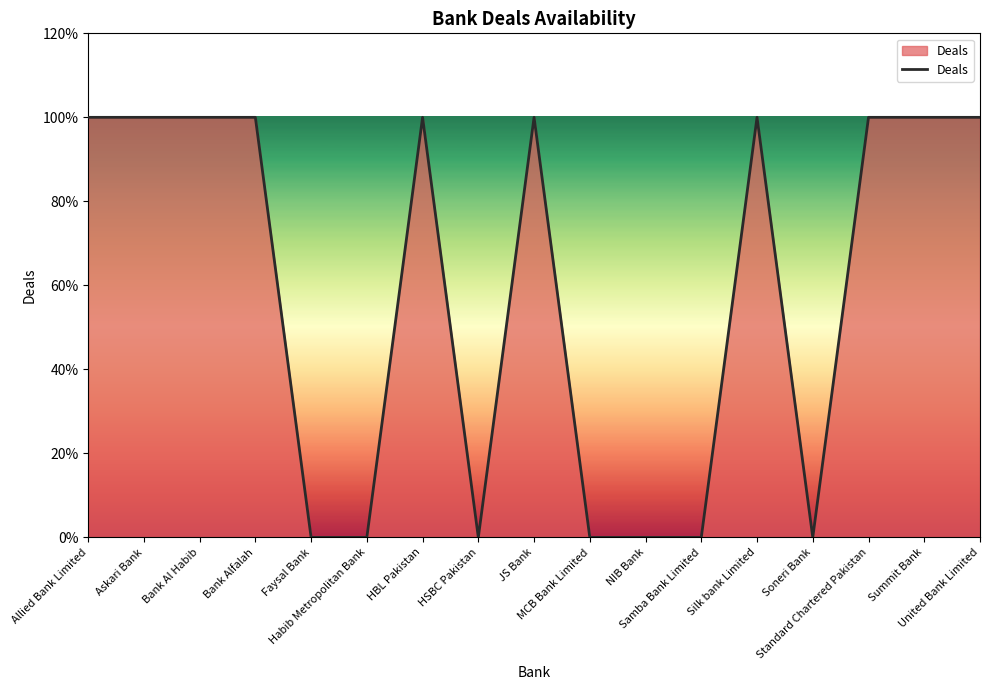

How many interior local valleys (lower than both neighbors) does the data have?

2